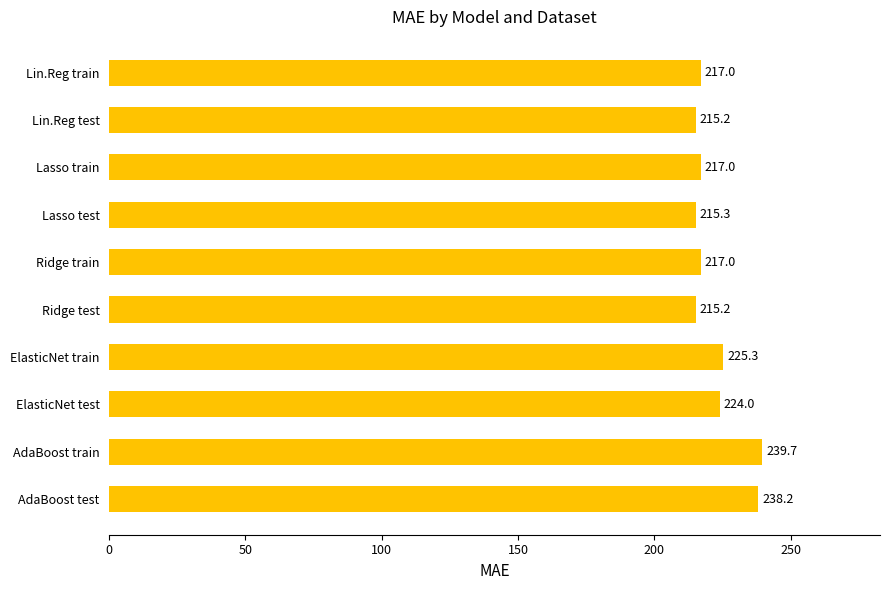

What is the ratio of the value at ElasticNet test to the value at Lasso test?

1.0